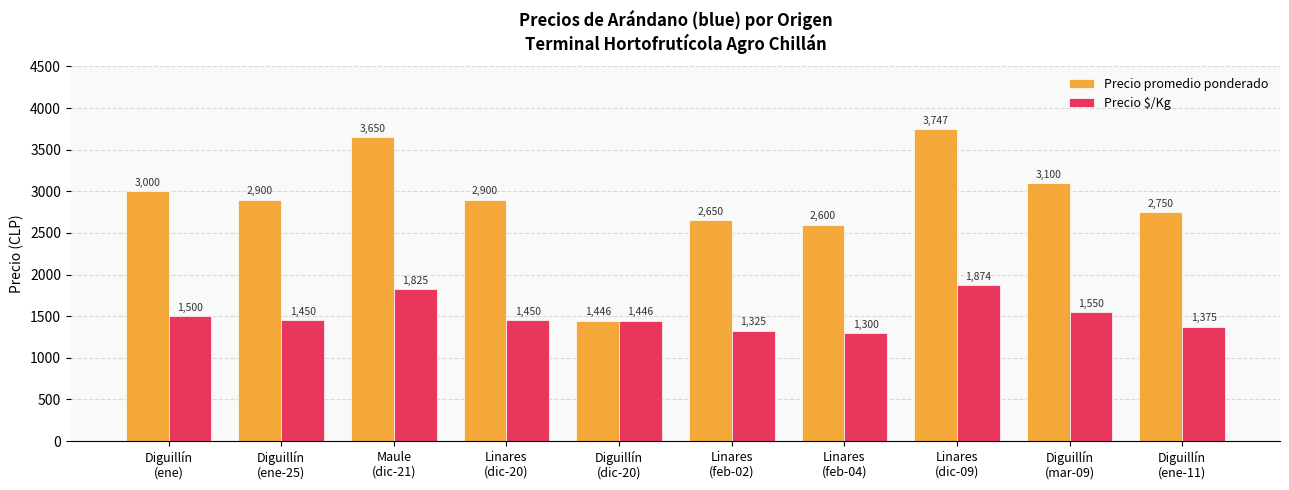

Reading left to right, transcribe all the data shown in this chart.

Precio promedio ponderado: Diguillín
(ene)=3000	Diguillín
(ene-25)=2900	Maule
(dic-21)=3650	Linares
(dic-20)=2900	Diguillín
(dic-20)=1446	Linares
(feb-02)=2650	Linares
(feb-04)=2600	Linares
(dic-09)=3747	Diguillín
(mar-09)=3100	Diguillín
(ene-11)=2750
Precio $/Kg: Diguillín
(ene)=1500	Diguillín
(ene-25)=1450	Maule
(dic-21)=1825	Linares
(dic-20)=1450	Diguillín
(dic-20)=1446	Linares
(feb-02)=1325	Linares
(feb-04)=1300	Linares
(dic-09)=1874	Diguillín
(mar-09)=1550	Diguillín
(ene-11)=1375